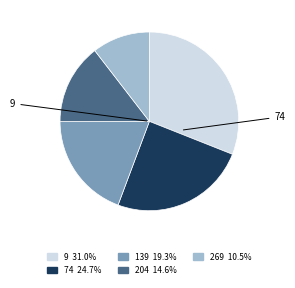

The 204 slice represents 29% of the pie. True or false?

False